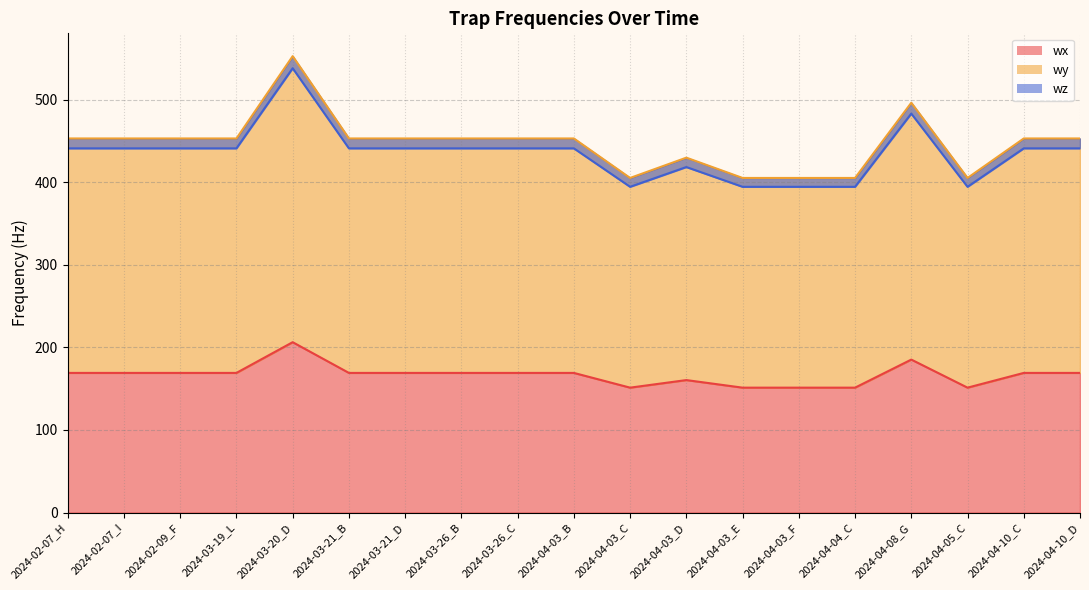

True or false: wx and wy intersect in this chart.

False